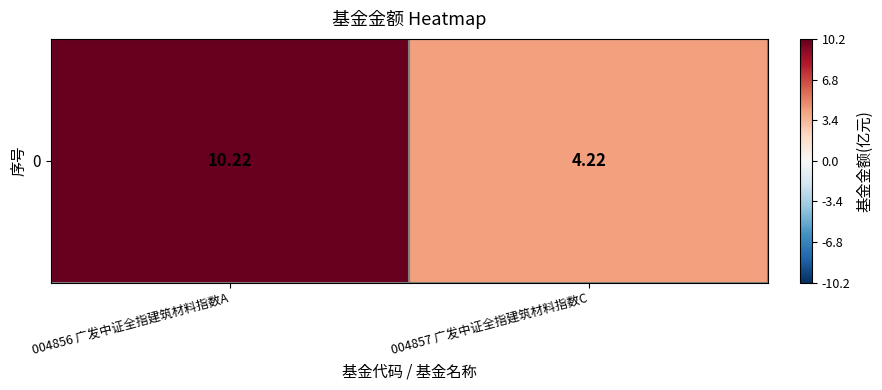

Reading right to left, what are all the values shown in this chart?

4.2	10.2